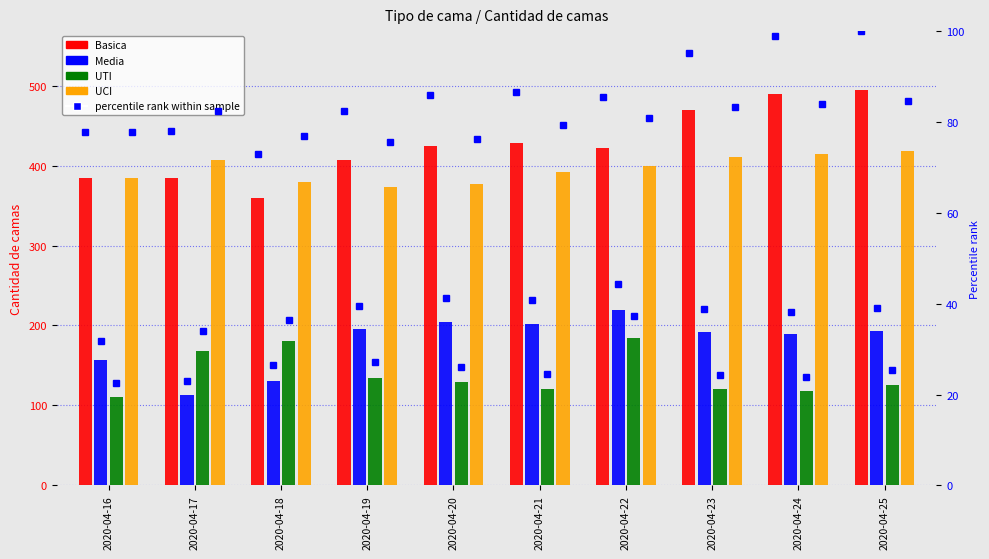

What is the sum of all UTI values?

1390